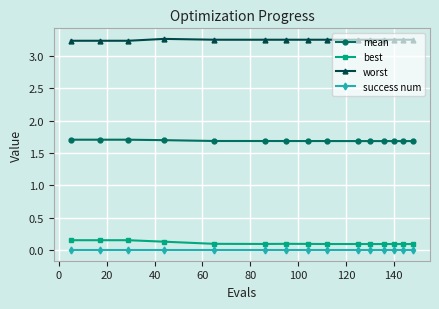

What is the average value of the mean series?

1.7